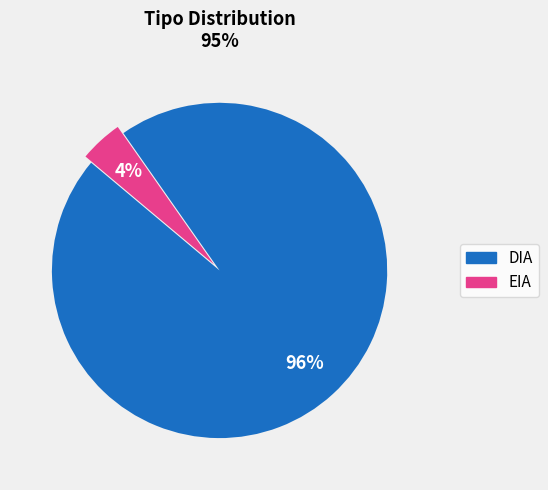

Is the sum of EIA and DIA greater than half?

Yes